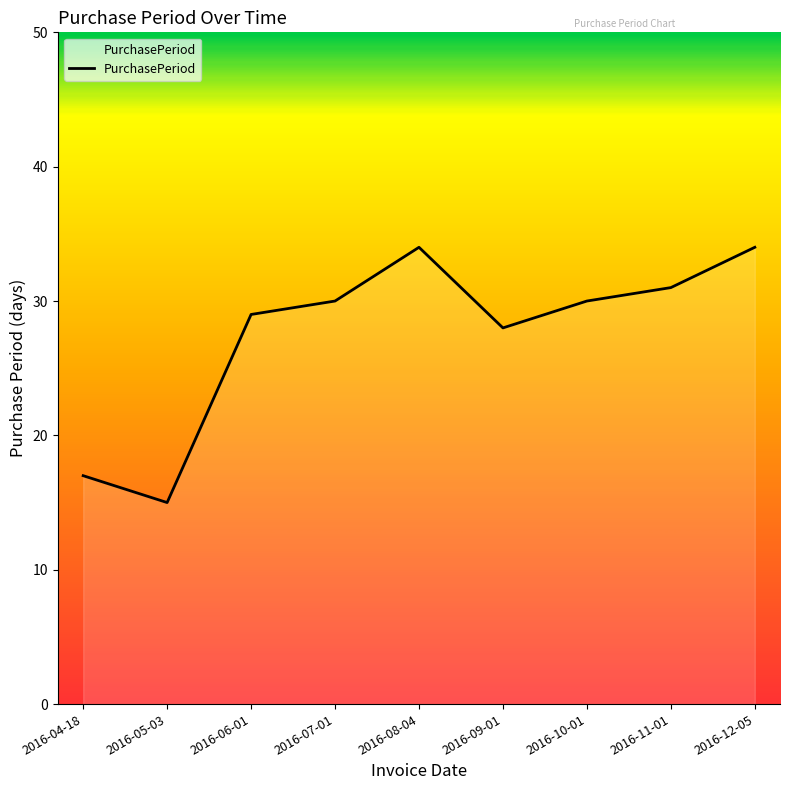

What is the maximum value shown in the chart?

34